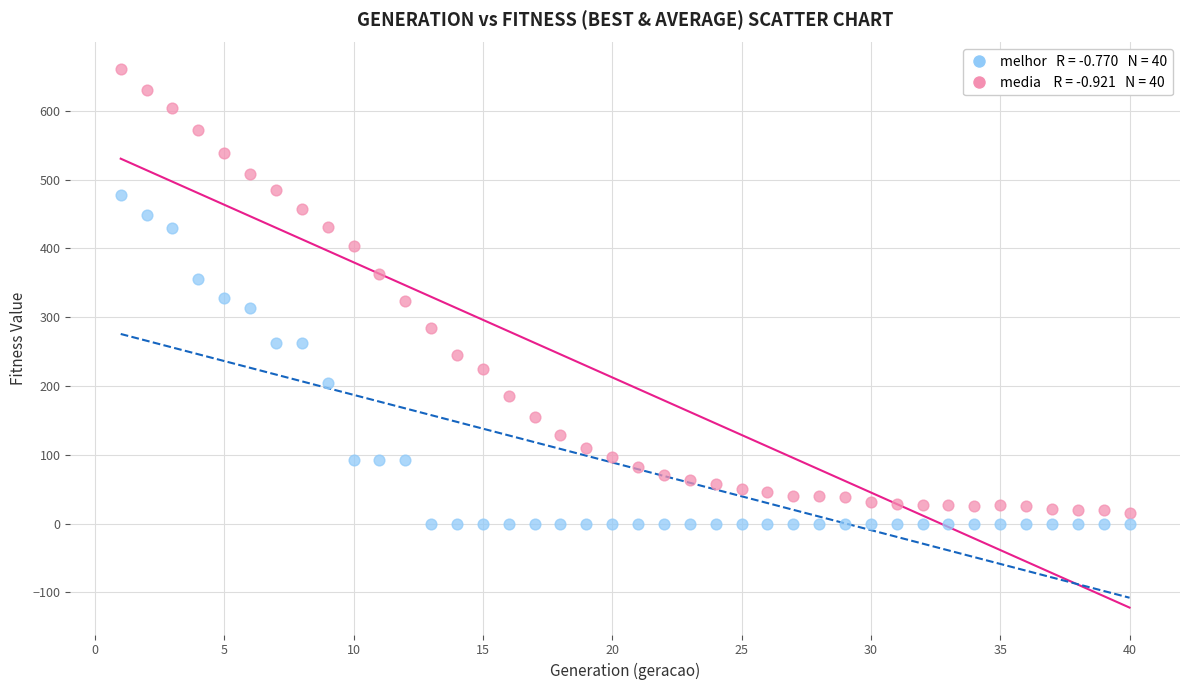

Across all data points, what is the range of X values (max minus min)?

39.0